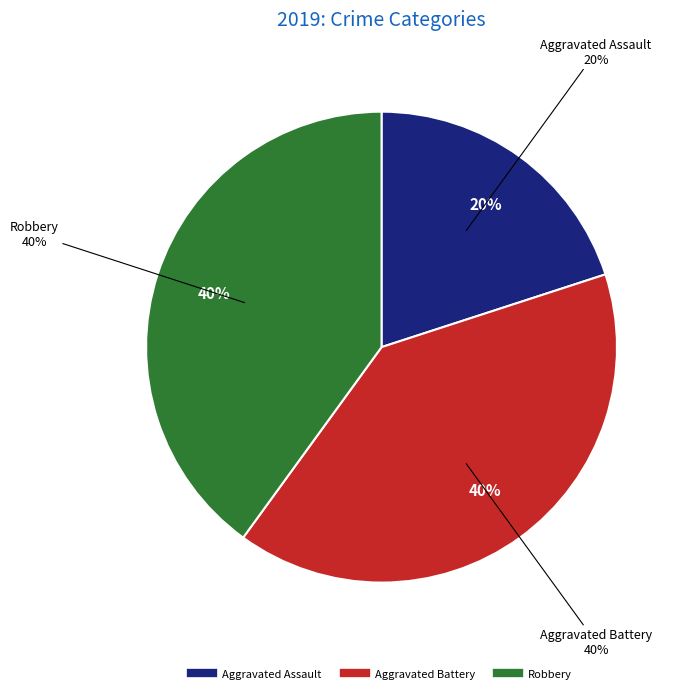

Is it true that Aggravated Assault is 7% of the pie?

False